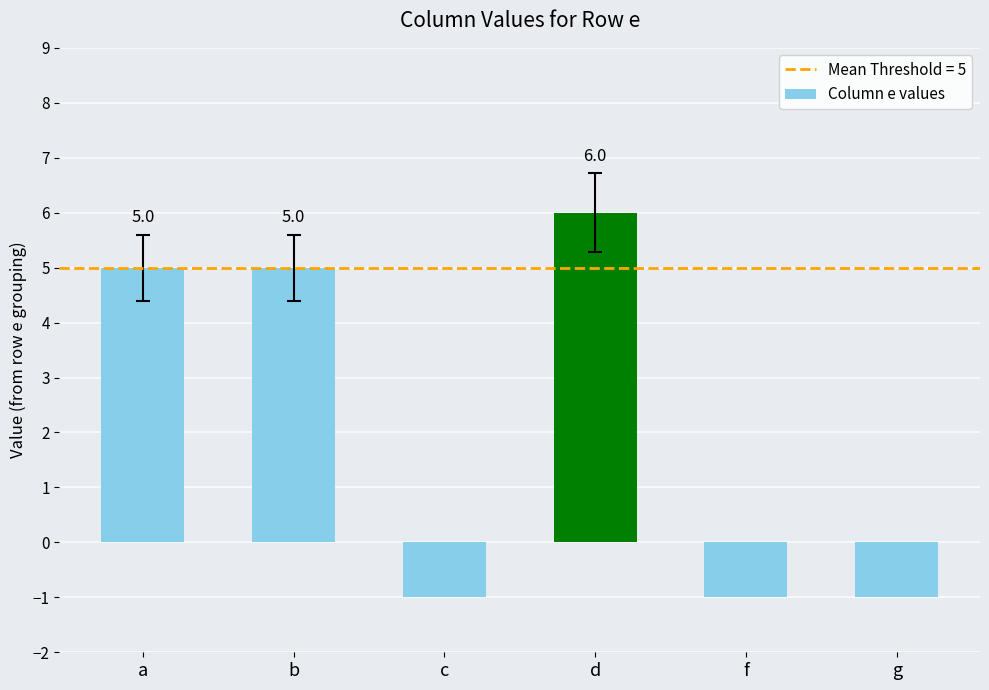

Reading left to right, transcribe all the data shown in this chart.

a=5	b=5	c=-1	d=6	f=-1	g=-1